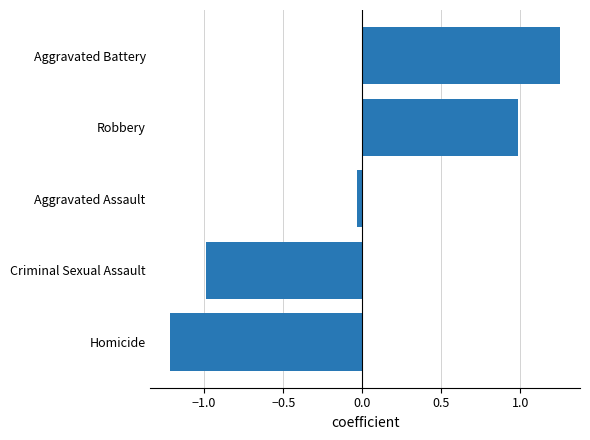

List the labels in order of value, smallest first.

Homicide, Criminal Sexual Assault, Aggravated Assault, Robbery, Aggravated Battery